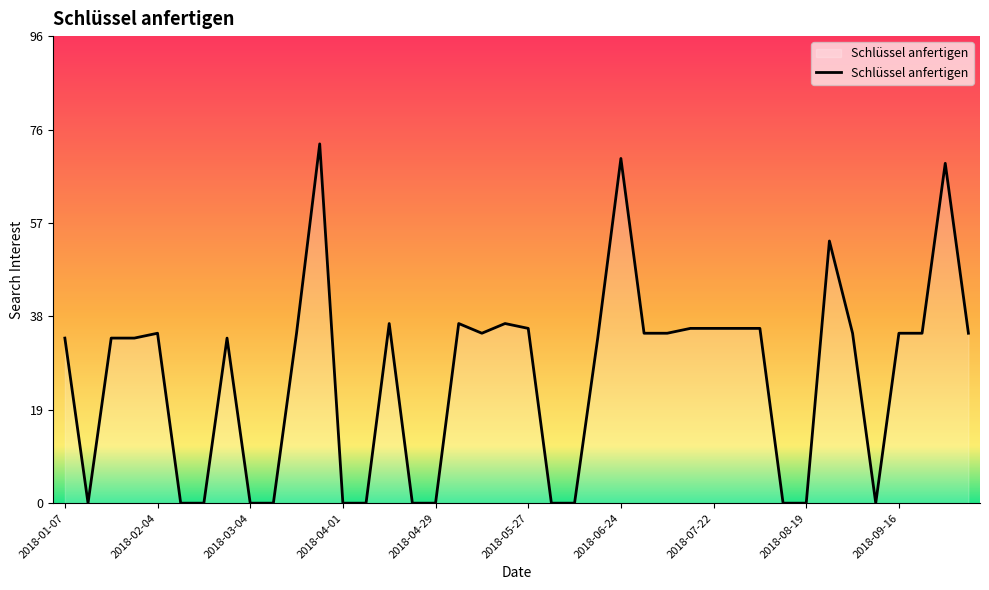

What is the maximum value shown in the chart?

74